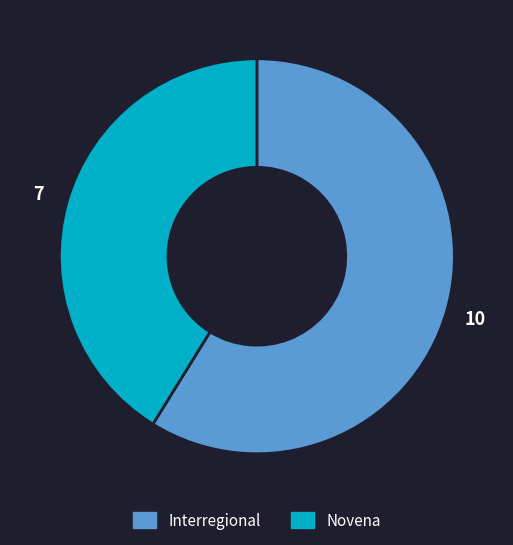

Do Interregional and Novena together represent more than half of the pie?

Yes